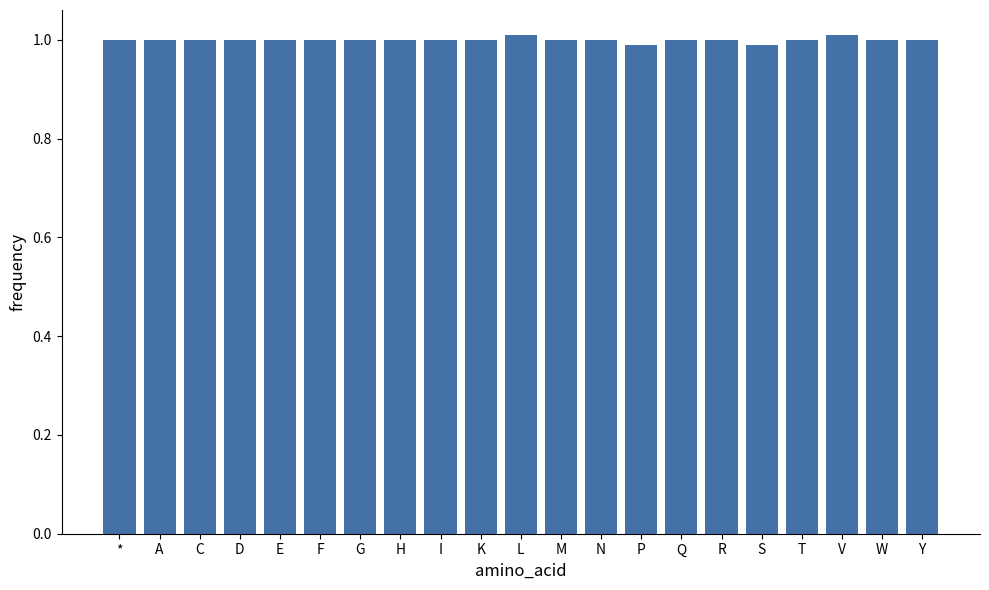

Reading left to right, extract all data points from this chart.

1.0	1.0	1.0	1.0	1.0	1.0	1.0	1.0	1.0	1.0	1.0	1.0	1.0	1.0	1.0	1.0	1.0	1.0	1.0	1.0	1.0